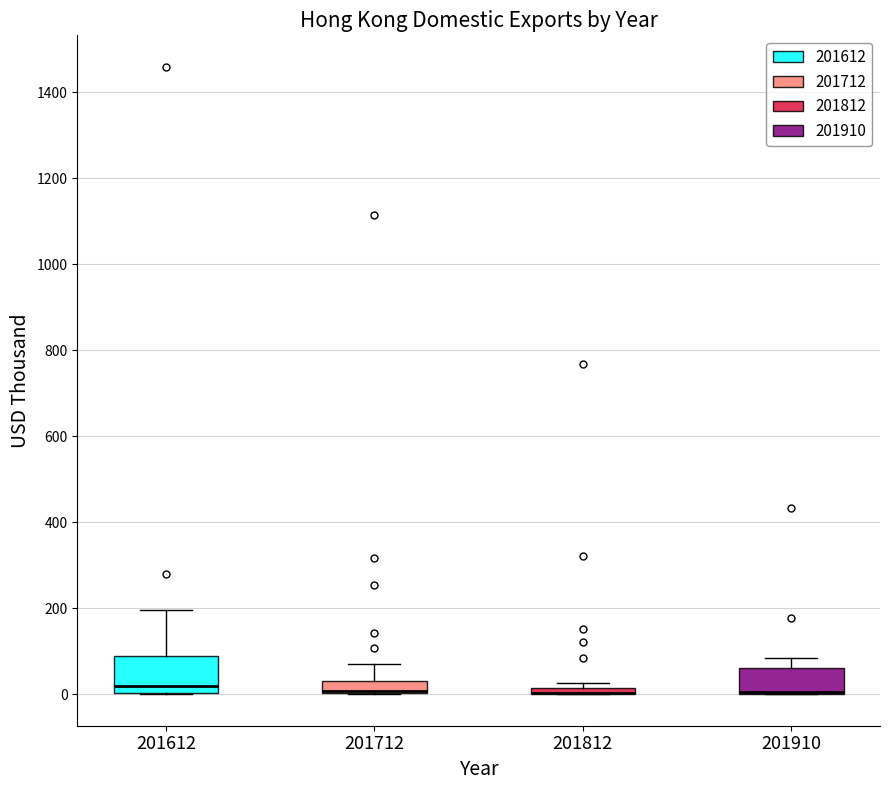

Which box is the tallest, from its lower edge to its upper edge?

201612